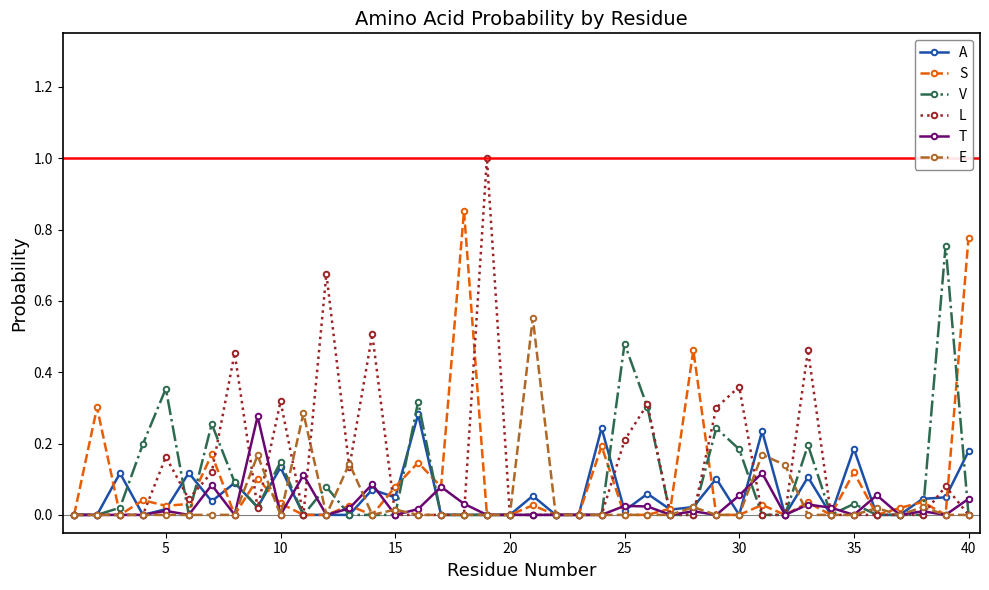

True or false: S has more than 0 points higher than both neighbors.

True